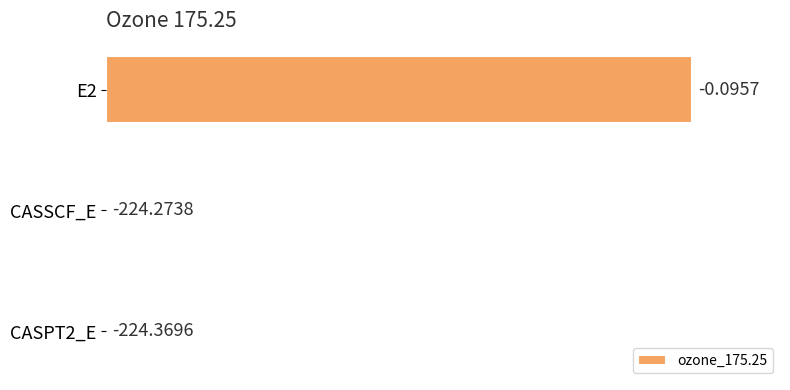

Are the bars horizontal?

Yes